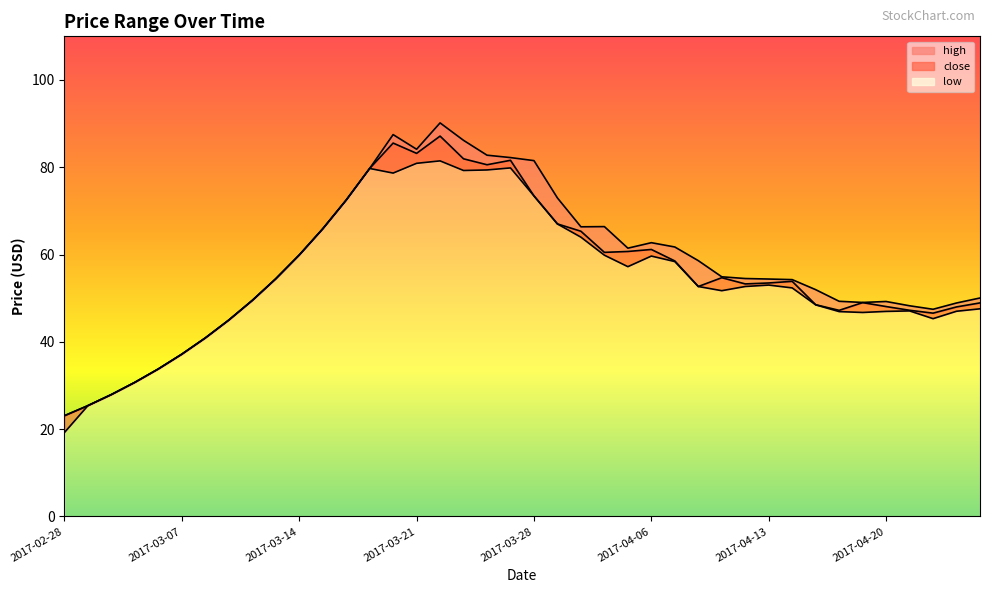

List the series in order of their overall mean, lowest first.

low, close, high